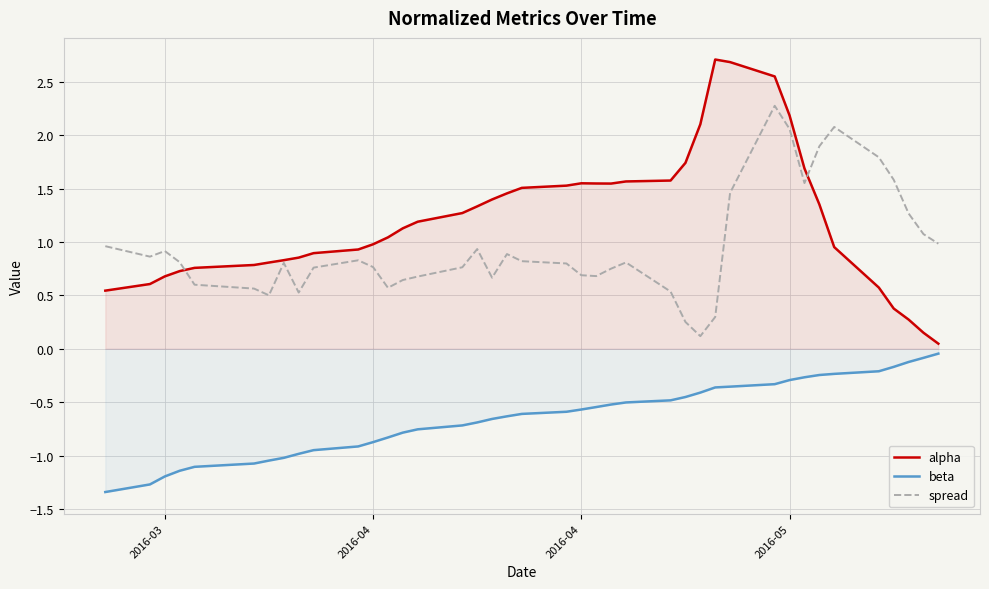

True or false: beta and spread cross at least once.

False